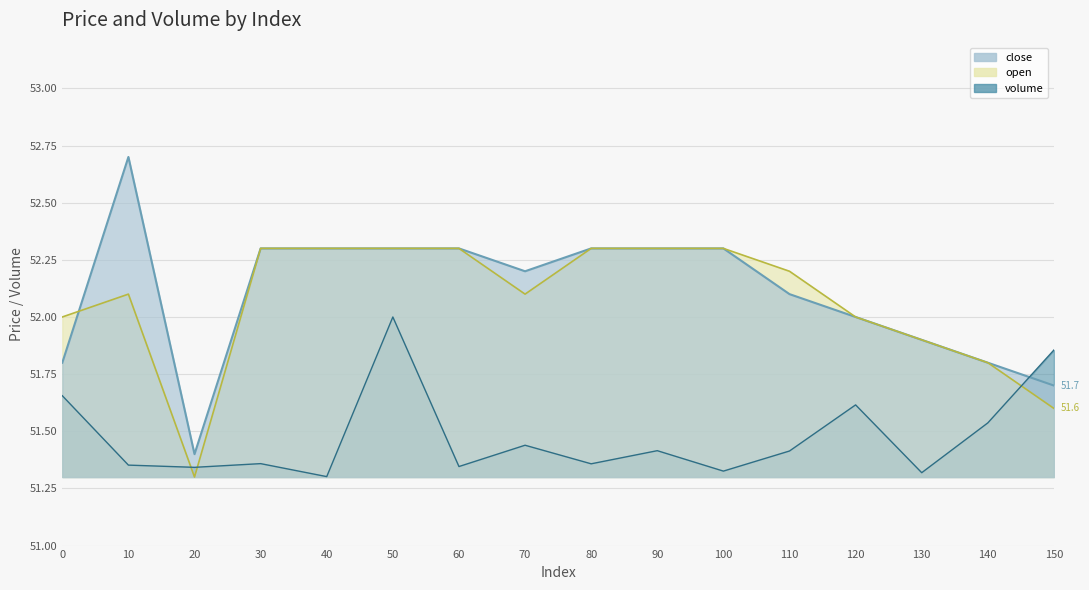

In volume, how many points are lower than both neighbors (excluding endpoints)?

6